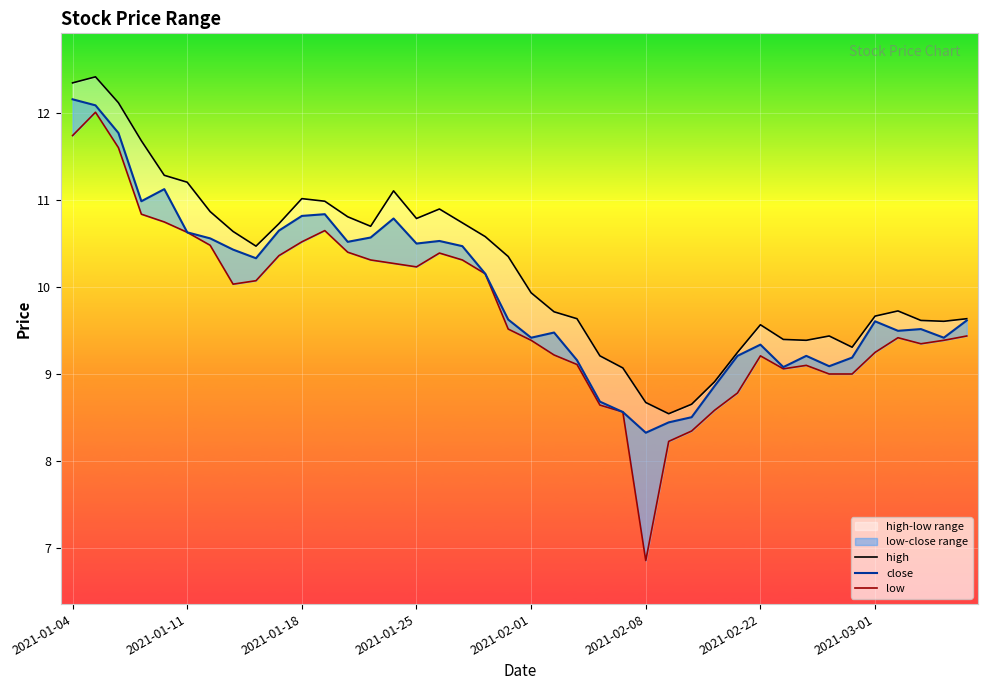

Is the value of low at 2021-01-18 greater than the value of high at 34?

Yes